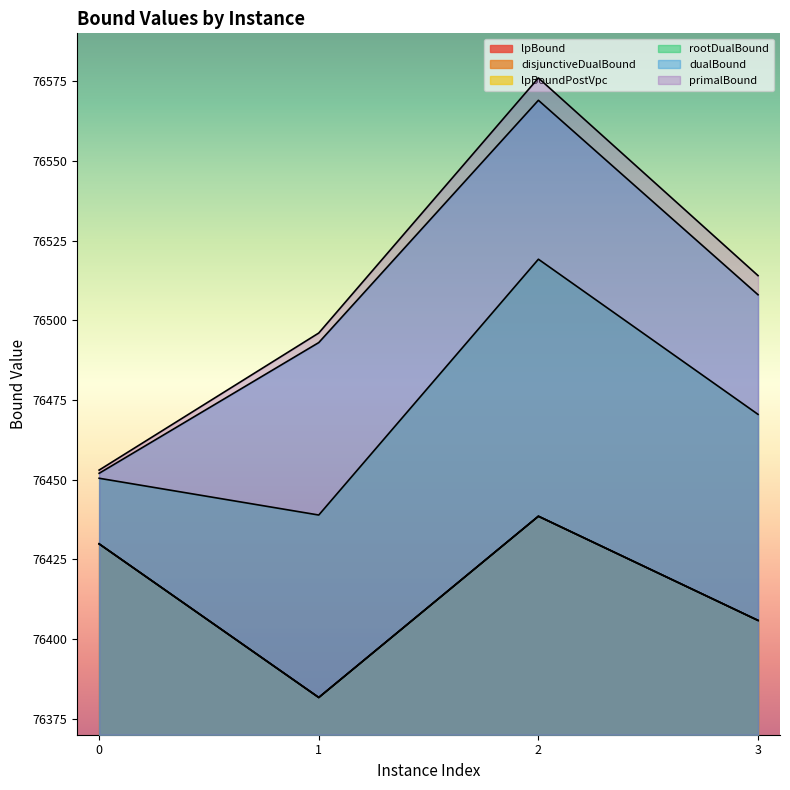

Where is the first local maximum for disjunctiveDualBound?

2